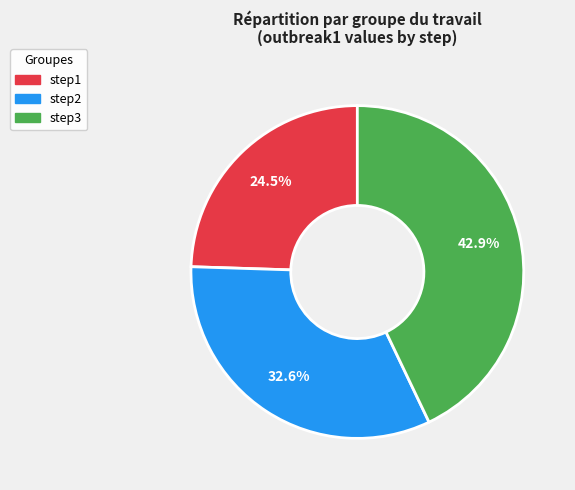

How many slices are in this pie chart?

3